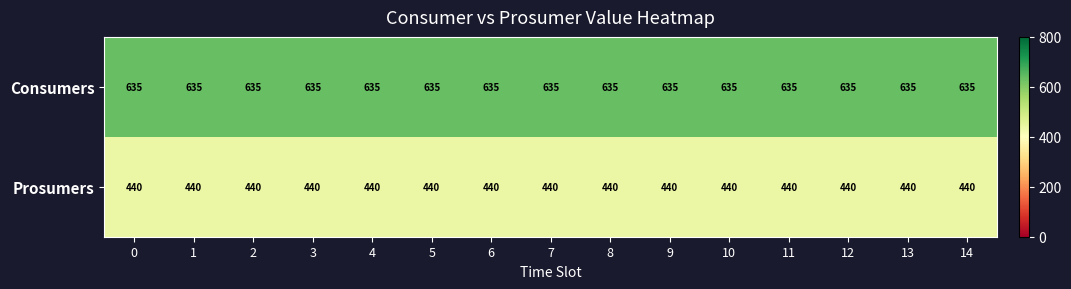

True or false: Prosumers has a value of 223 at 3.

False